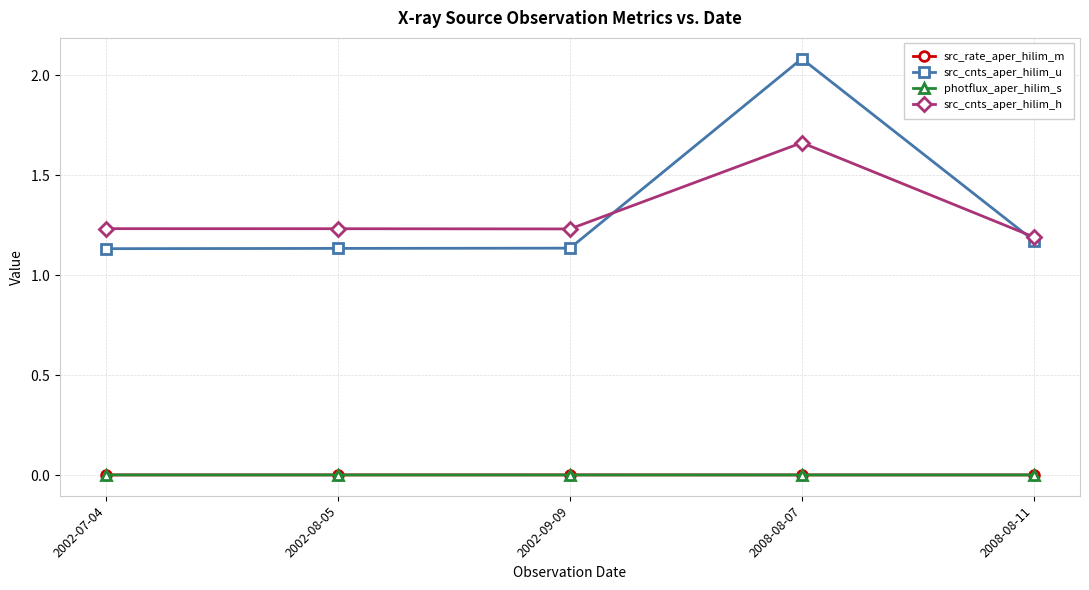

What are all the series names shown in the legend?

src_rate_aper_hilim_m, src_cnts_aper_hilim_u, photflux_aper_hilim_s, src_cnts_aper_hilim_h